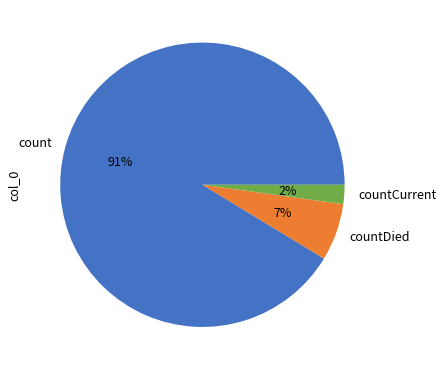

What is the ratio of the value at countCurrent to the value at countDied?

0.3